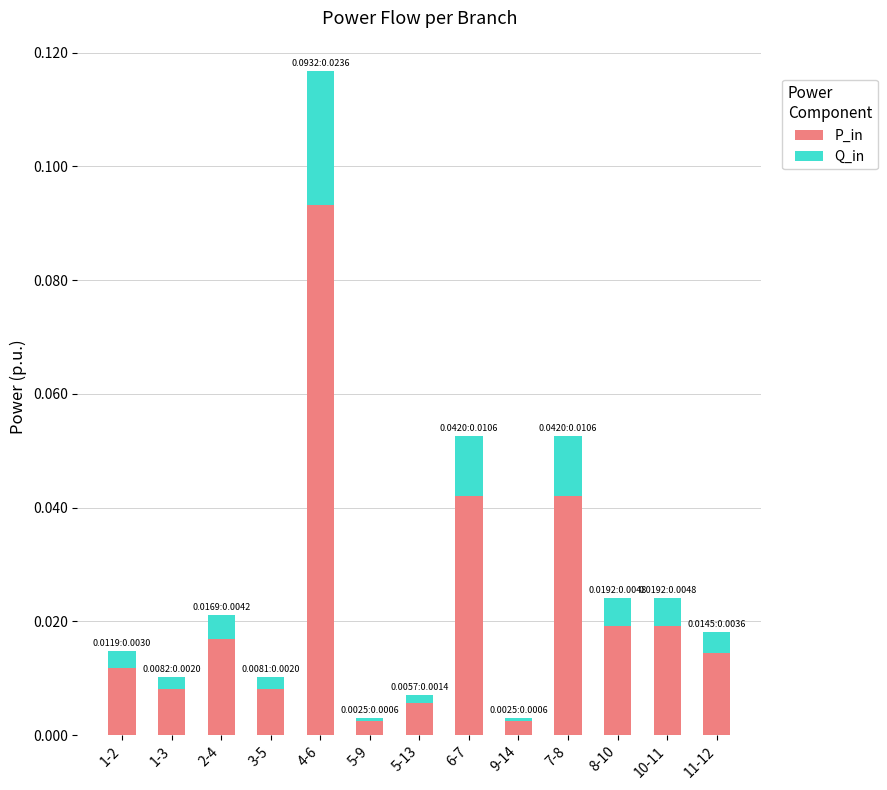

At which category is the sum across all series the highest?

4-6